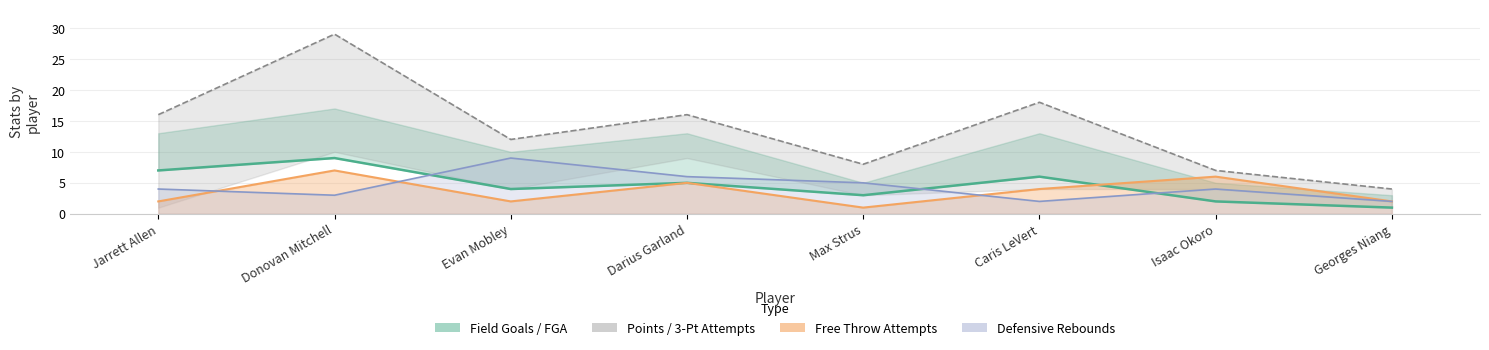

The value of 3-Point Field Goal Attempts at Isaac Okoro is 2. True or false?

False